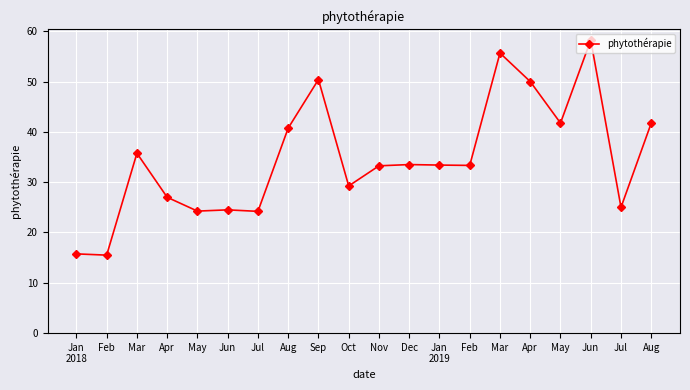

What is the average value?

34.7